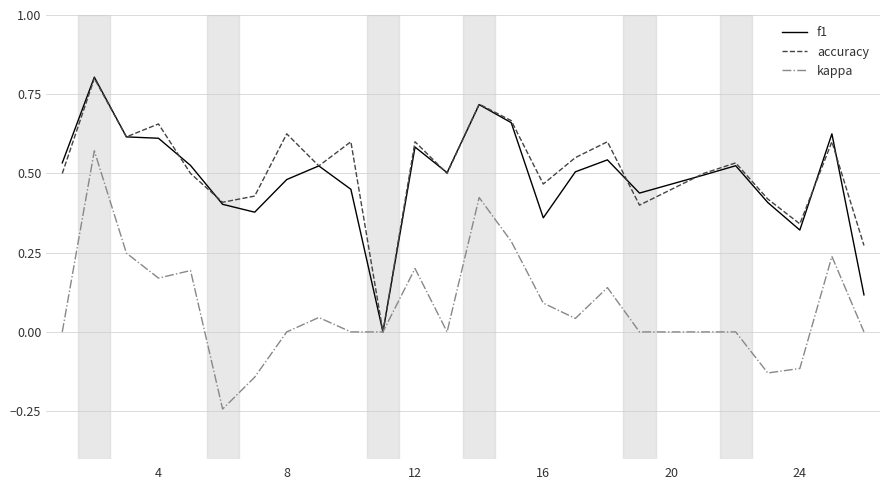

True or false: f1 has a value of 0.8 at 8.

False